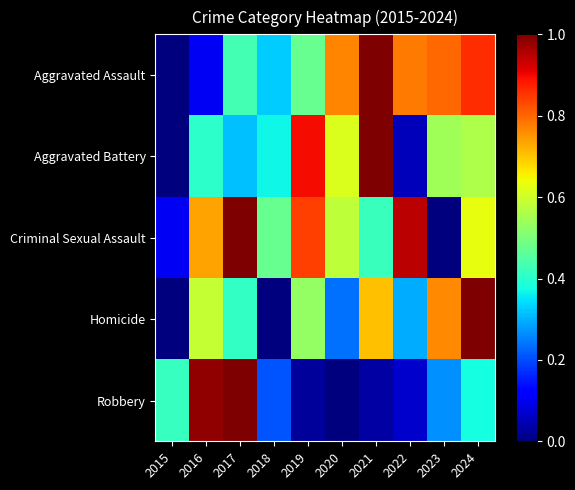

Between 2021 and 2024, which is larger?

2021